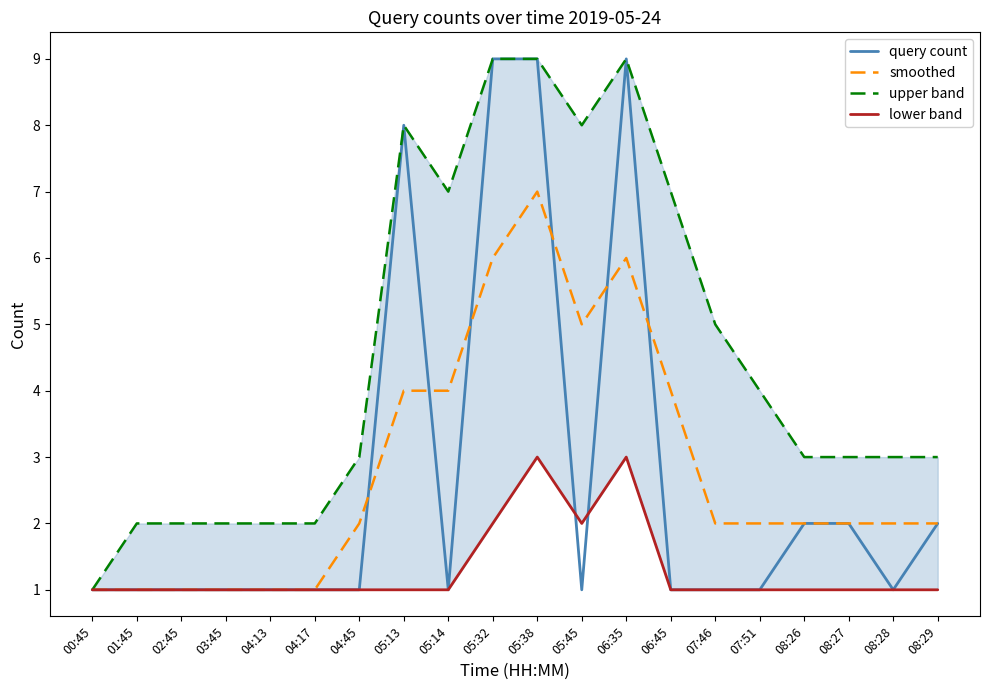

What is the total value across all series at 05:13?

21